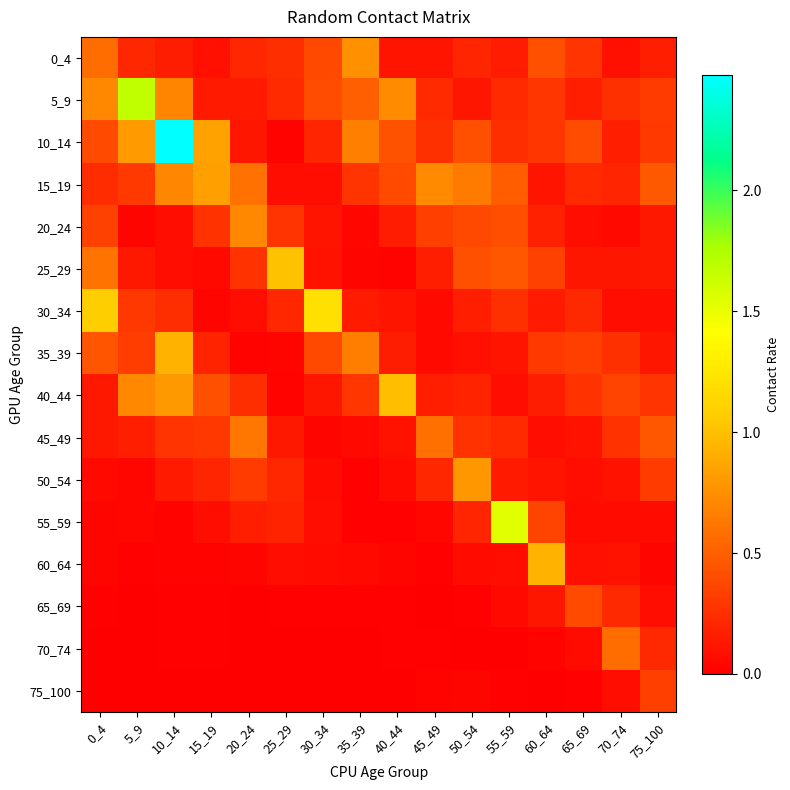

What is the total value across all series at 30_34?

3.2